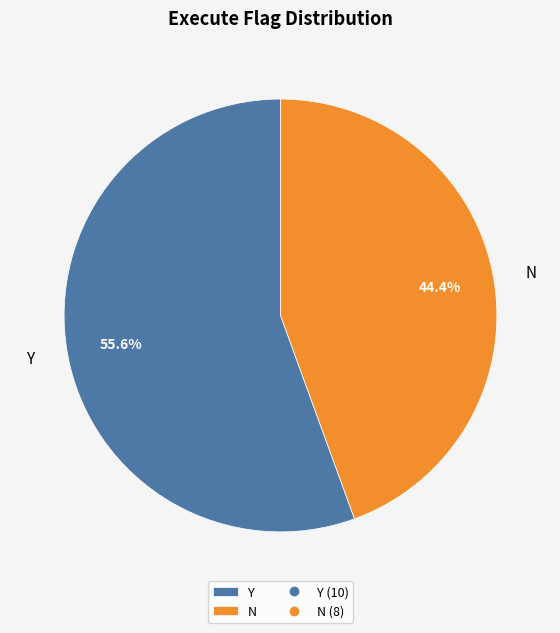

Which slice is the largest?

Y